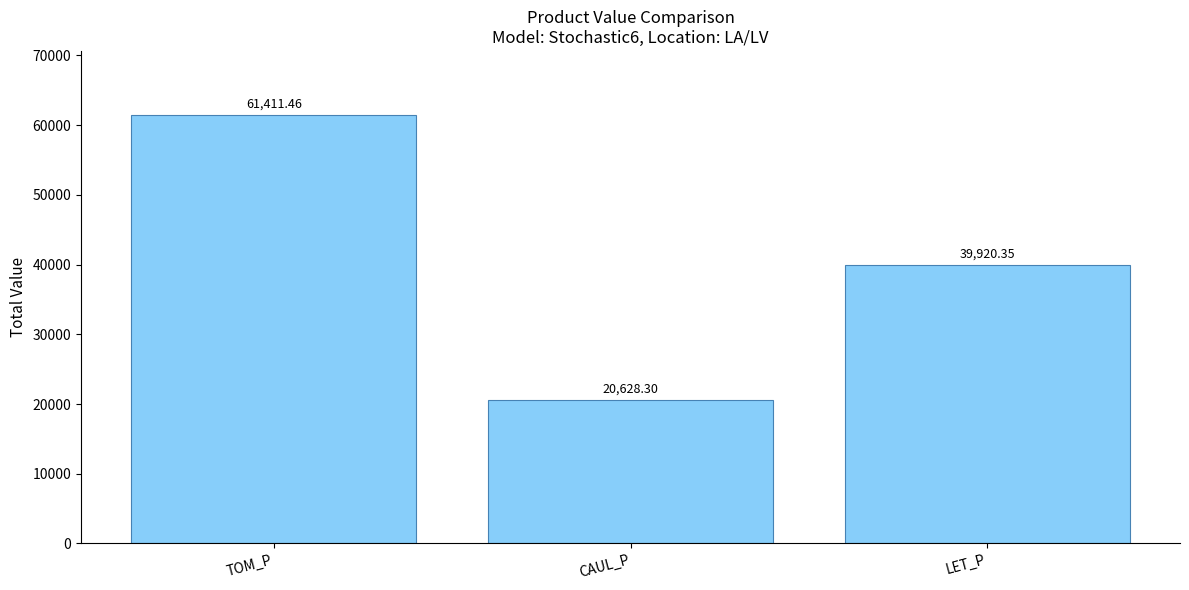

How many values are below 39920?

1